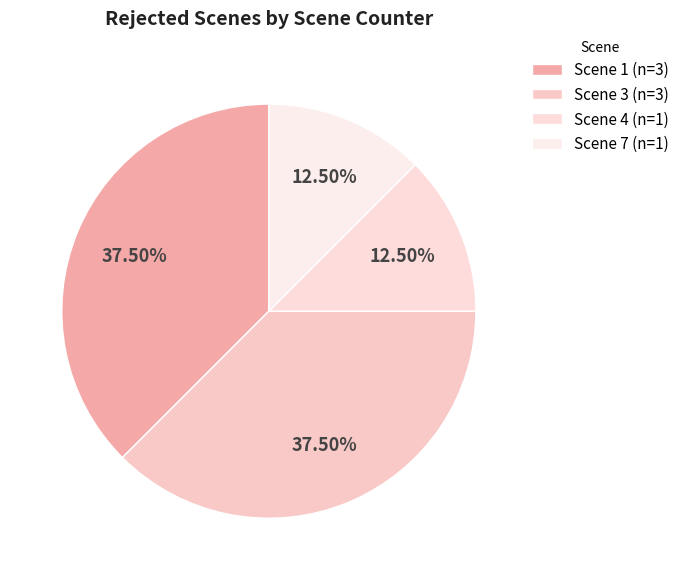

To the nearest percent, what percentage of the pie is Scene 3?

38%